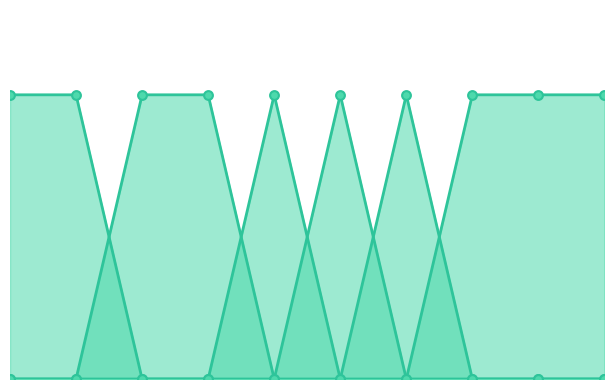

At which category is the sum across all series the highest?

1